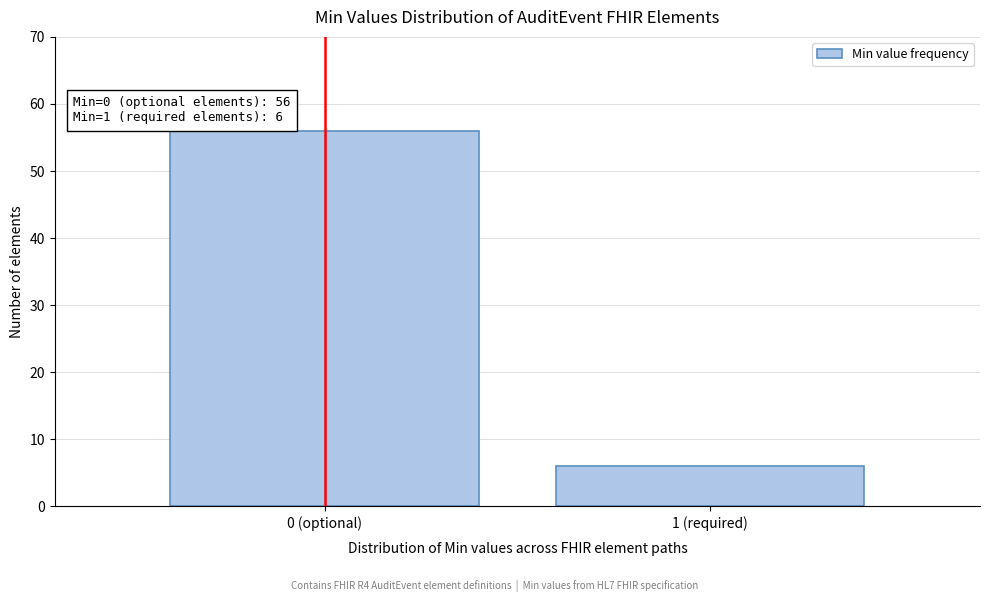

Reading left to right, what are all the values shown in this chart?

0 (optional)=56	1 (required)=6